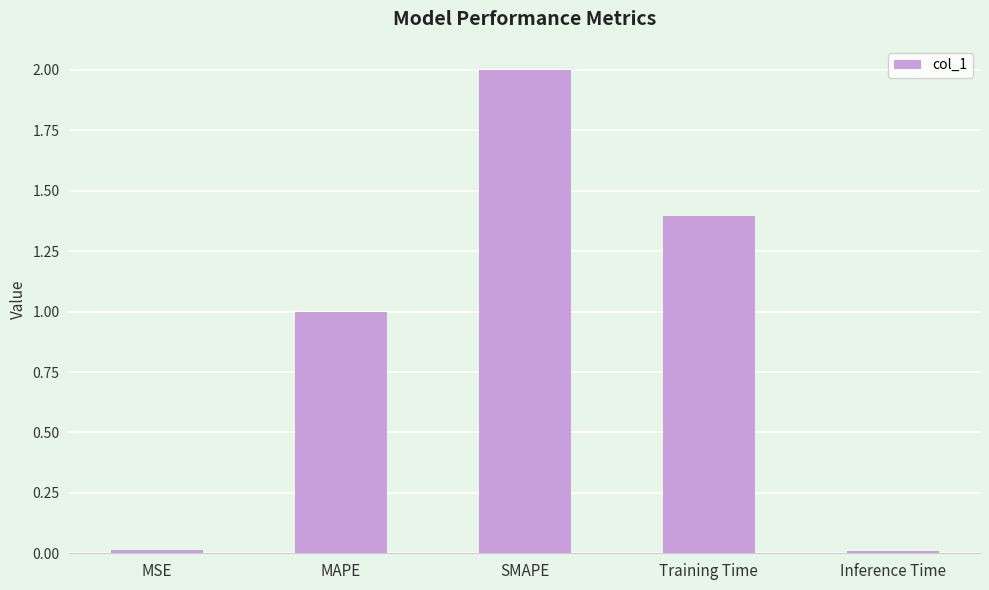

Where is the data nearest to the value 1?

MAPE